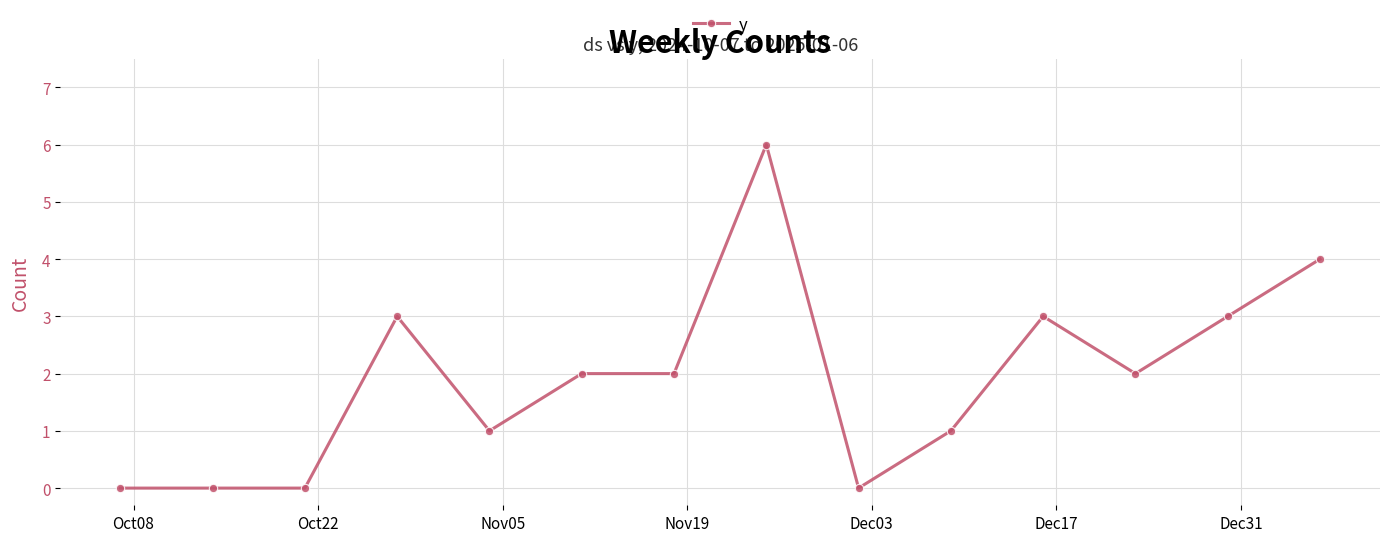

What is the greatest value displayed?

6